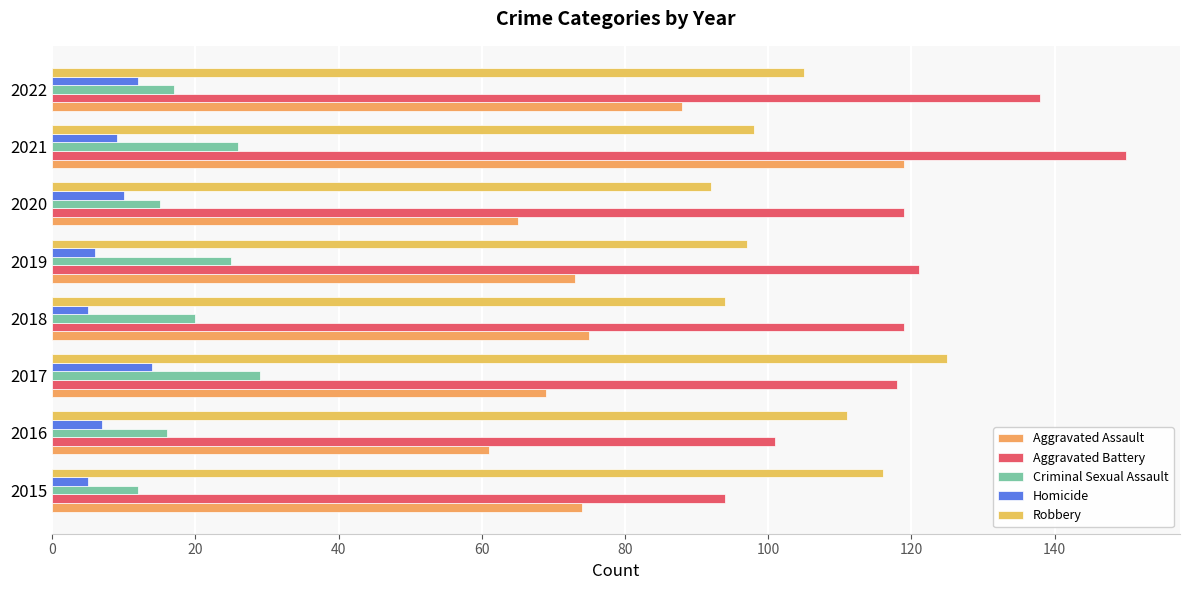

At which label is Criminal Sexual Assault closest to 20?

2018